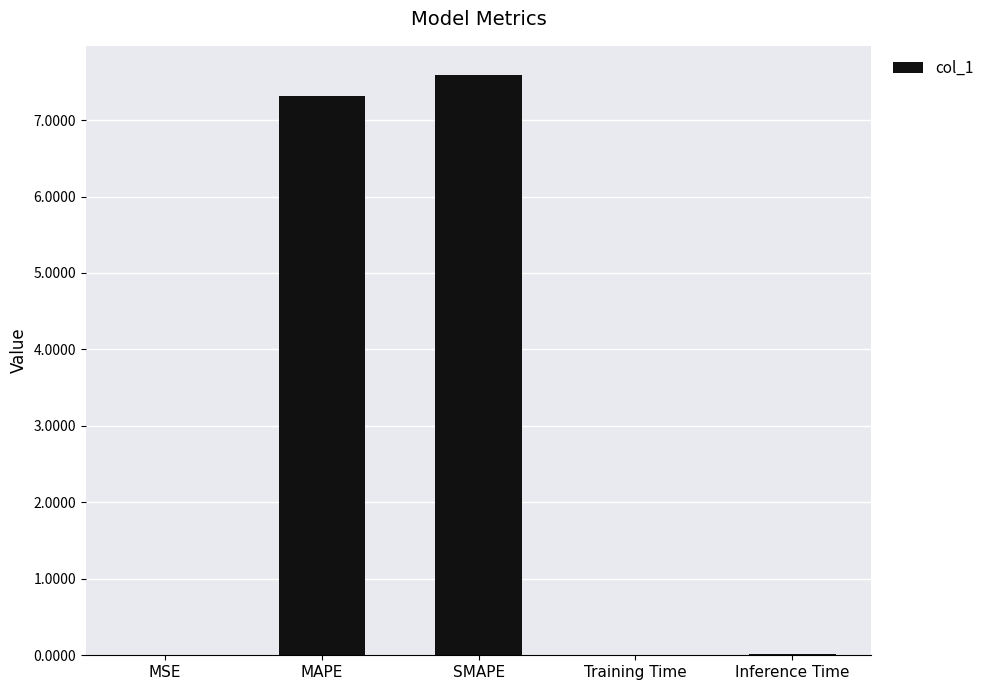

What is the maximum value shown in the chart?

7.6